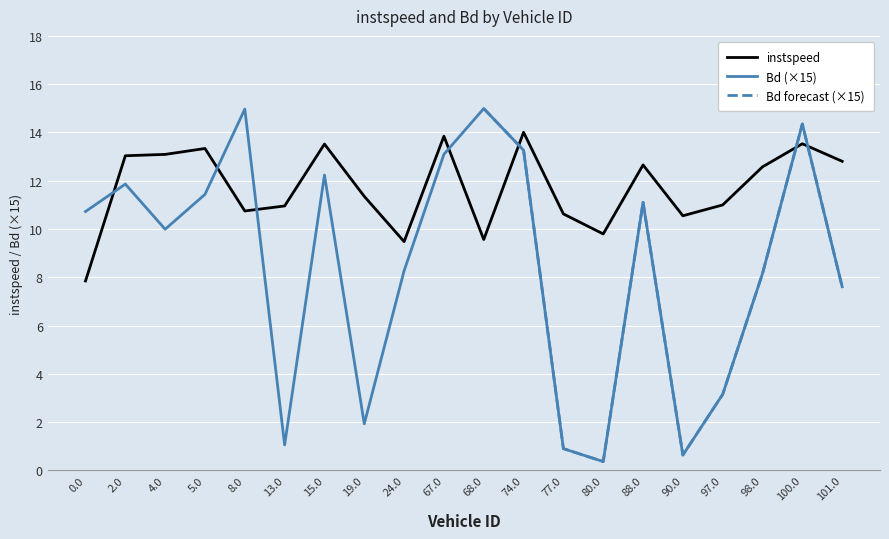

Reading left to right, list all the values displayed in this chart.

instspeed: 7.8	13.0	13.1	13.3	10.7	11.0	13.5	11.4	9.5	13.8	9.6	14.0	10.6	9.8	12.7	10.5	11.0	12.6	13.5	12.8
Bd: 10.7	11.9	10.0	11.4	15.0	1.1	12.2	1.9	8.3	13.1	15.0	13.3	0.9	0.4	11.1	0.6	3.2	8.2	14.4	7.6